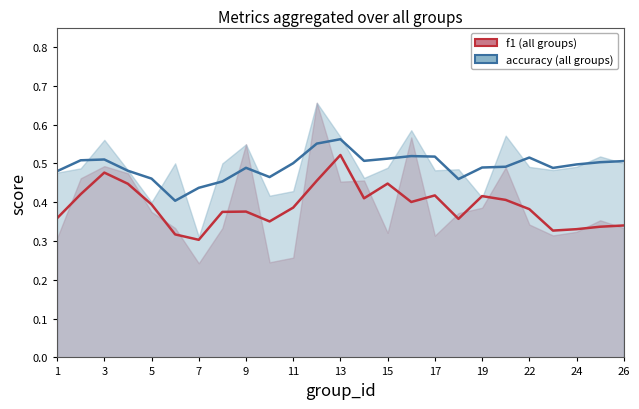

Which series changed the most between 13 and 22?

f1